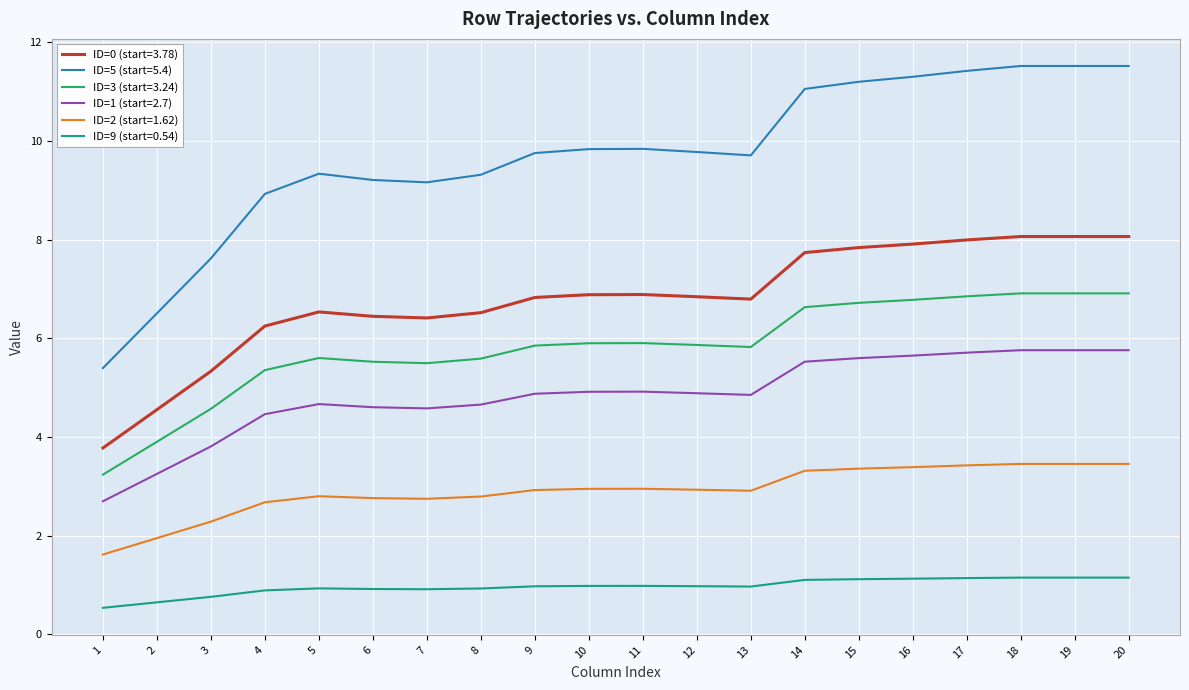

The value of ID=0 (start=3.78) at 18 is 0.7. True or false?

False